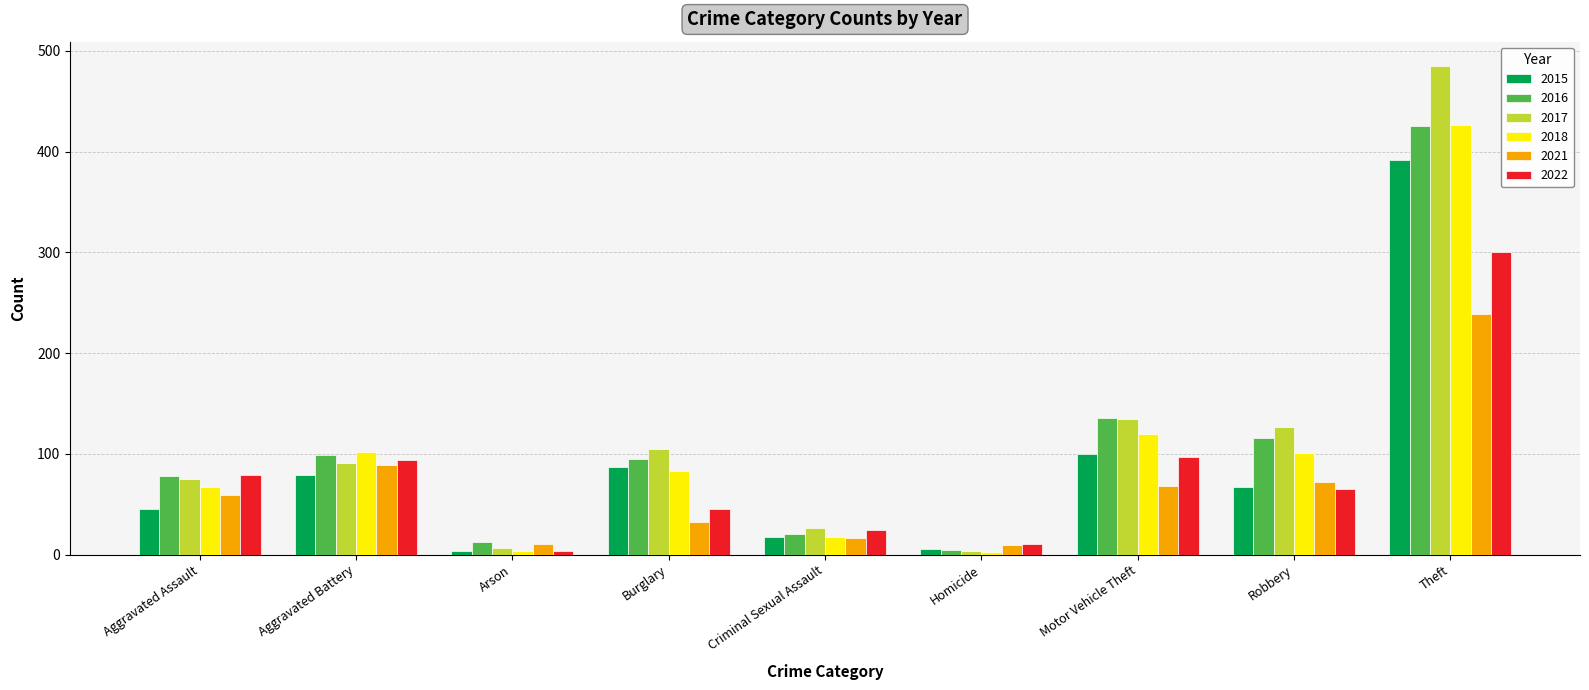

The 2017 series shows 162 at Burglary. True or false?

False